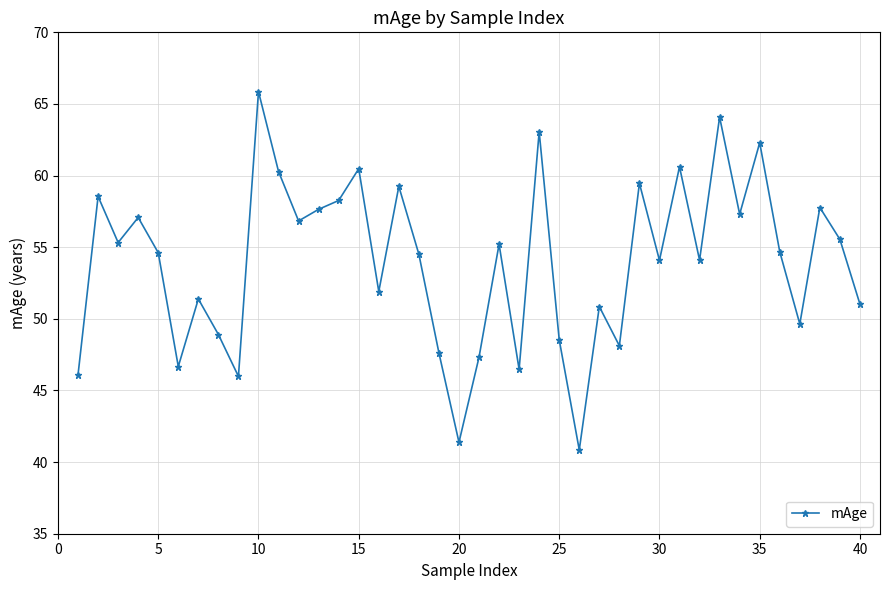

What is the minimum value shown in the chart?

40.8